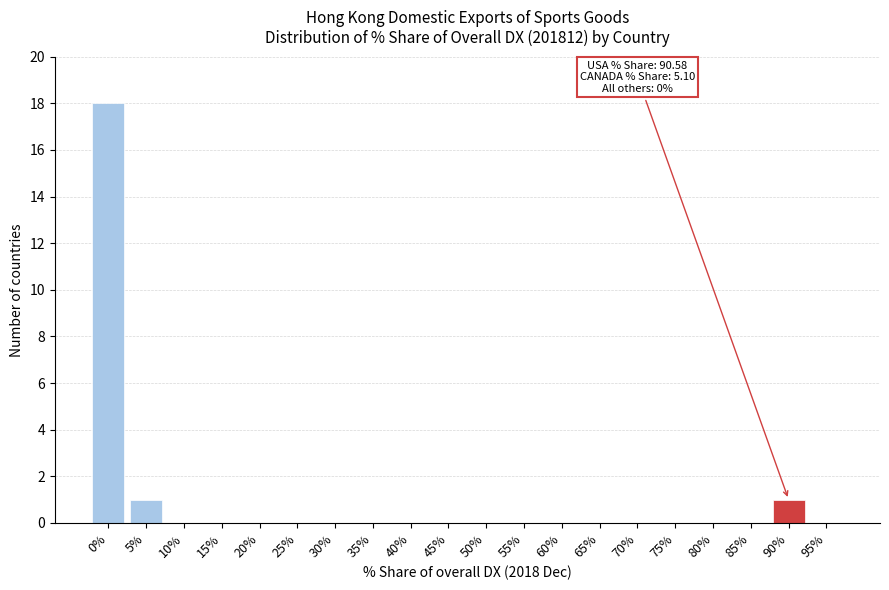

Reading left to right, what are all the values shown in this chart?

0%=18	5%=1	10%=0	15%=0	20%=0	25%=0	30%=0	35%=0	40%=0	45%=0	50%=0	55%=0	60%=0	65%=0	70%=0	75%=0	80%=0	85%=0	90%=1	95%=0